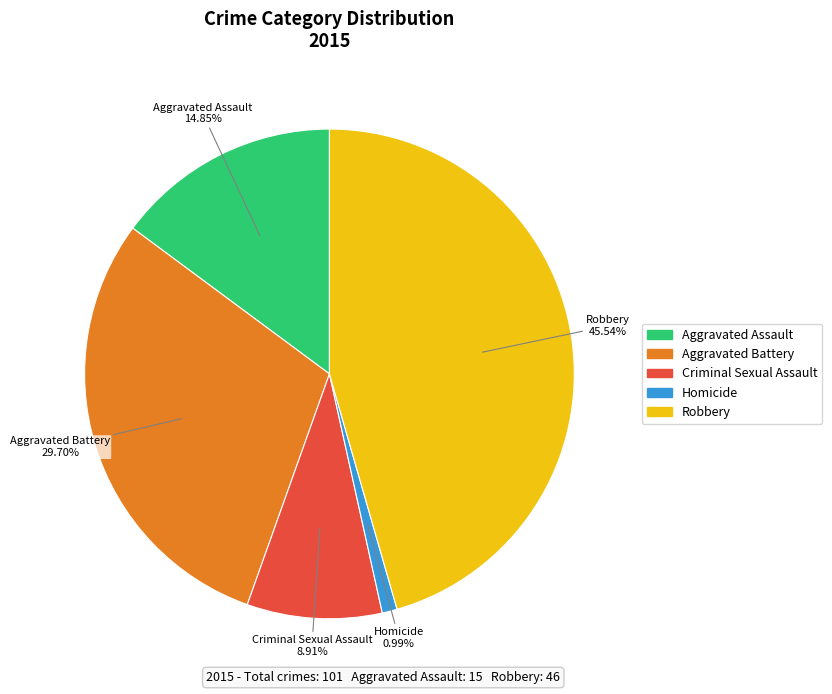

What percentage do Aggravated Assault and Homicide together represent?

15.8%